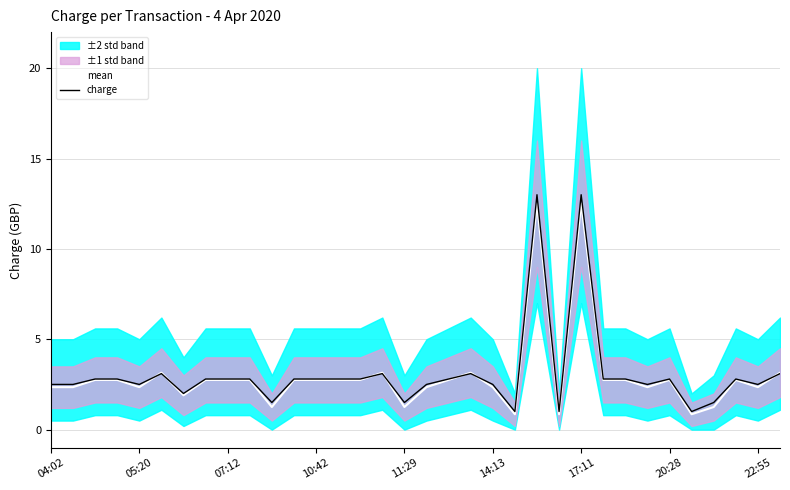

Which series has the largest range (max minus min)?

charge